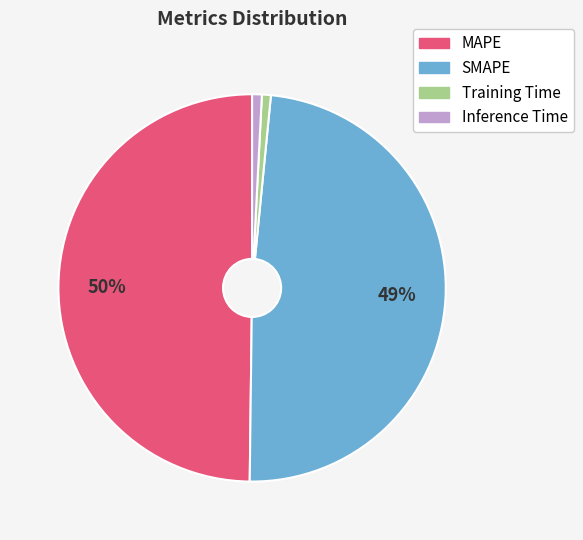

Do Inference Time and Training Time together represent more than half of the pie?

No